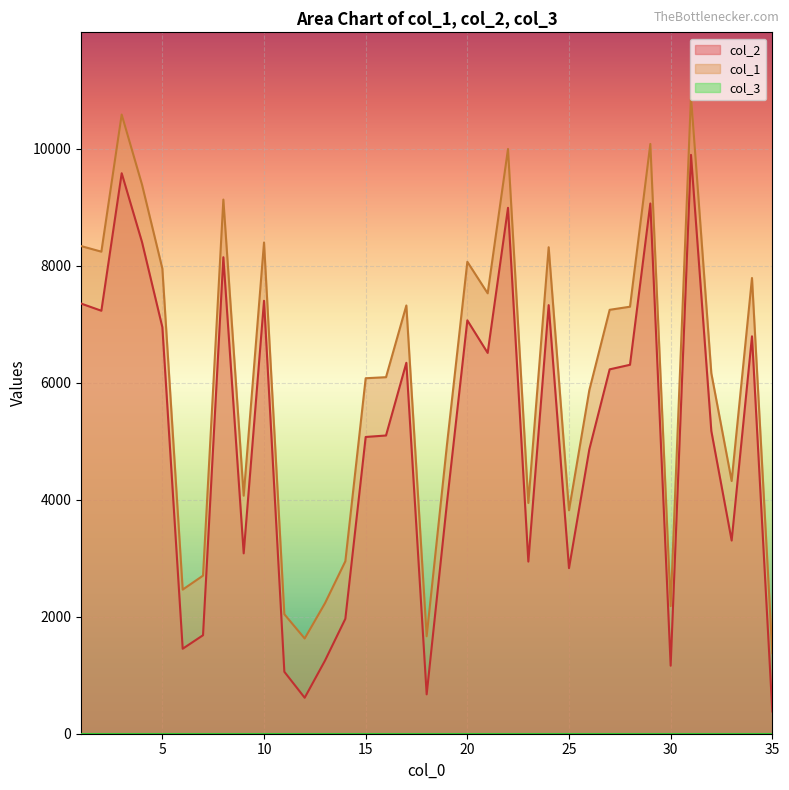

Read the col_2 value at 19, to the nearest 50.

3950